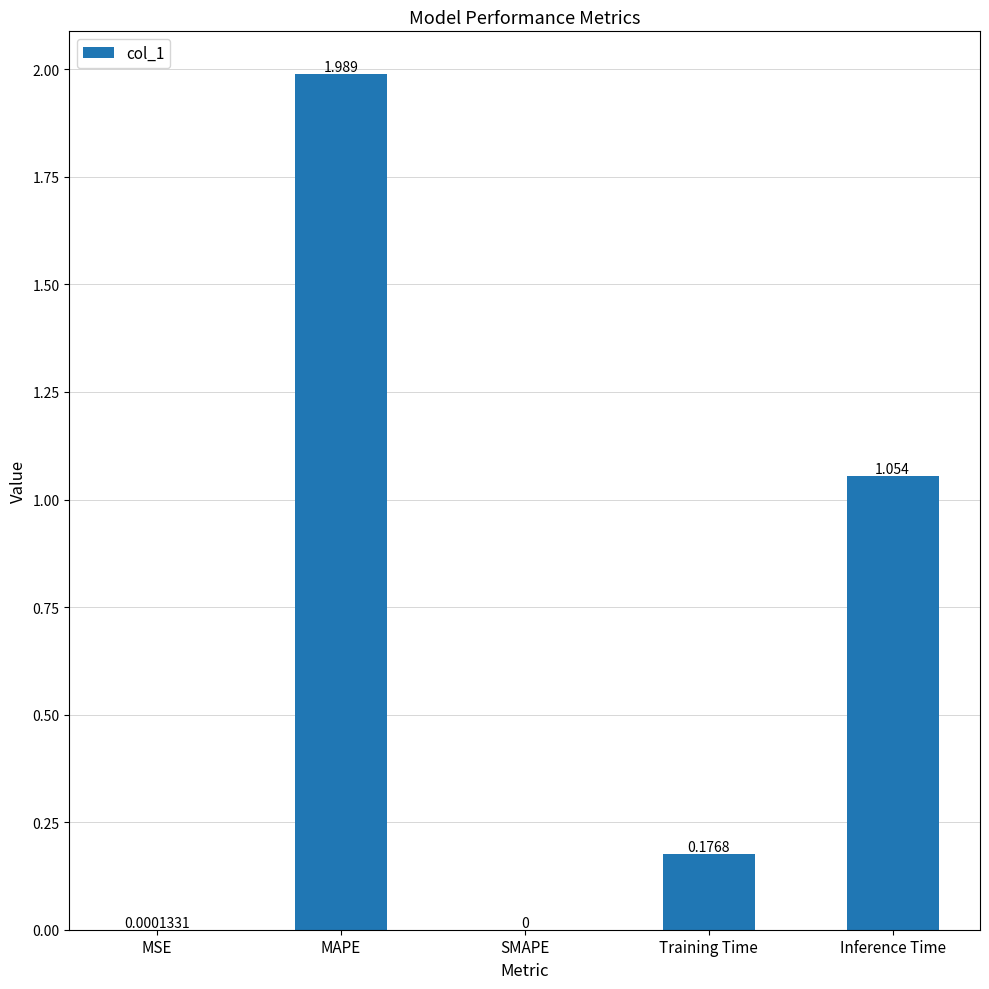

Which category has the highest value across all series?

MAPE